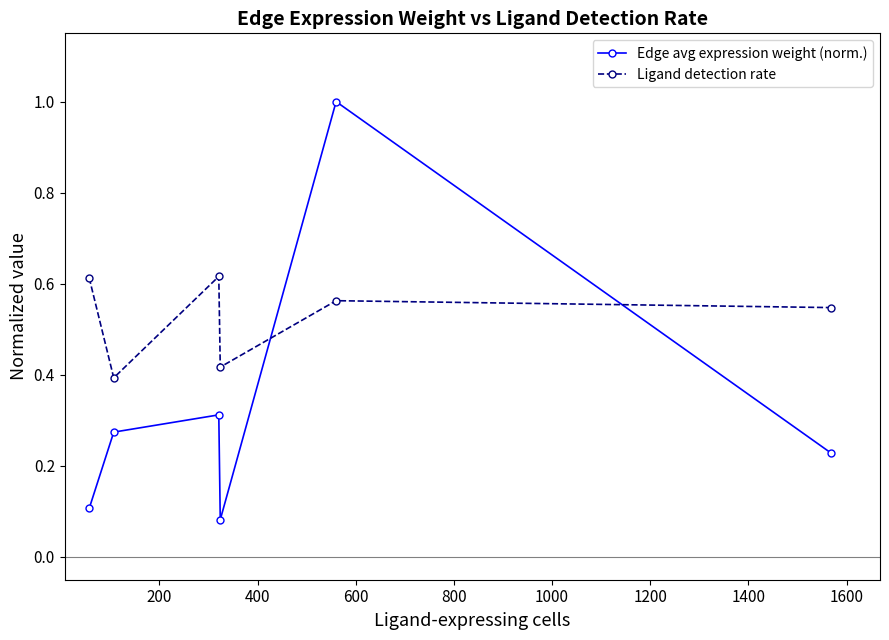

What is the sum of all Edge avg expression weight (norm.) values?

2.0